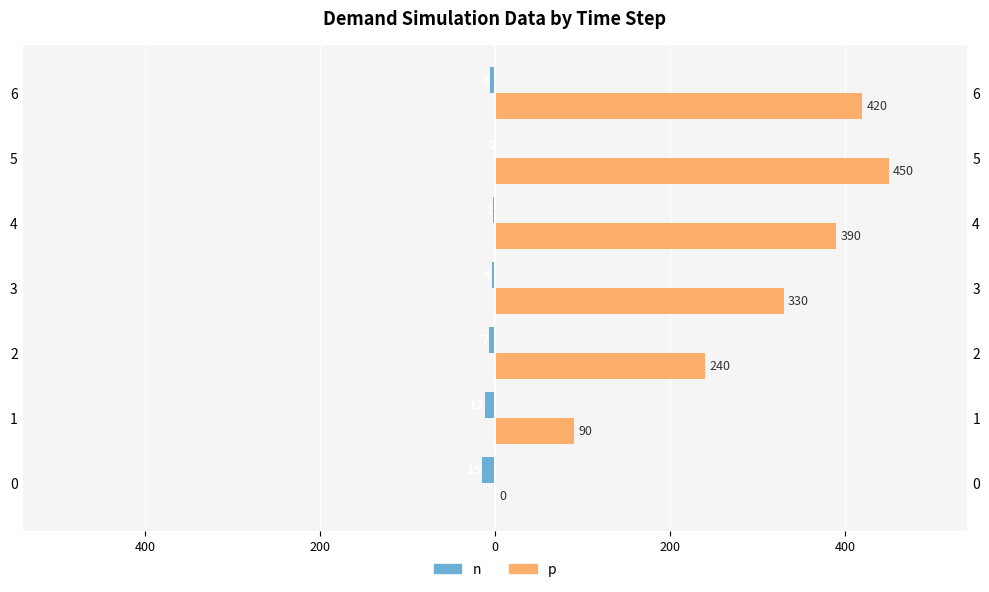

Which series has the largest range (max minus min)?

p